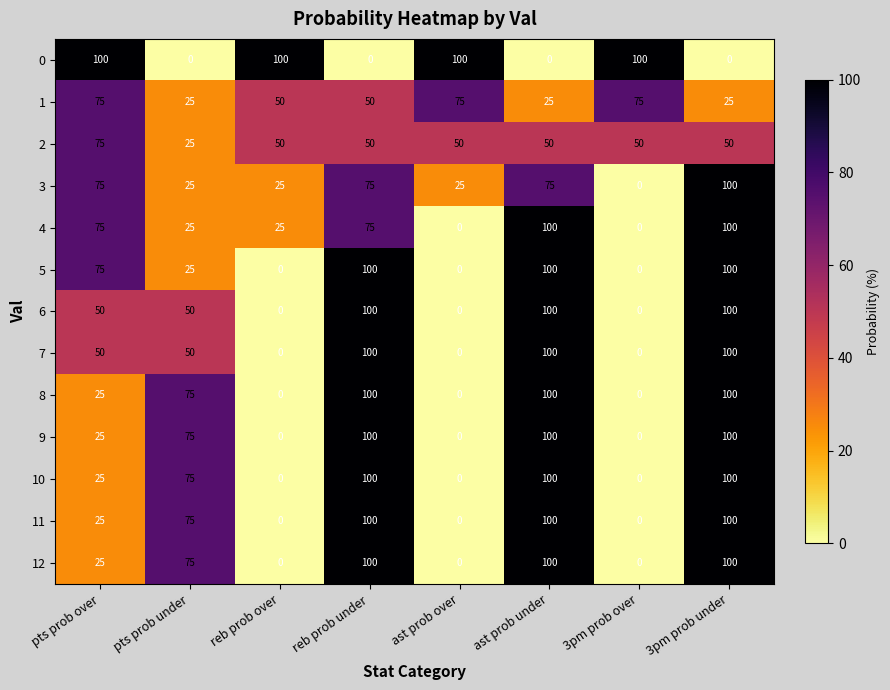

True or false: 12 has a value of 25 at pts prob over.

True